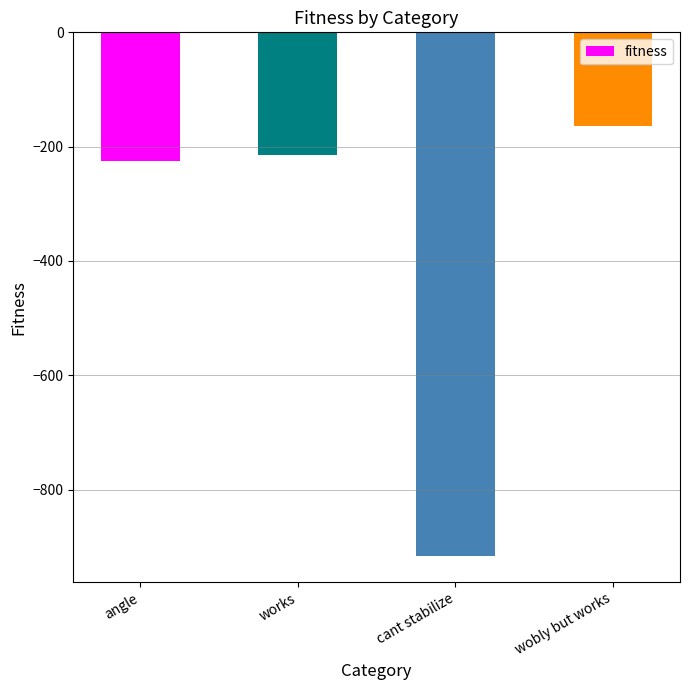

What position from the left is cant stabilize?

3